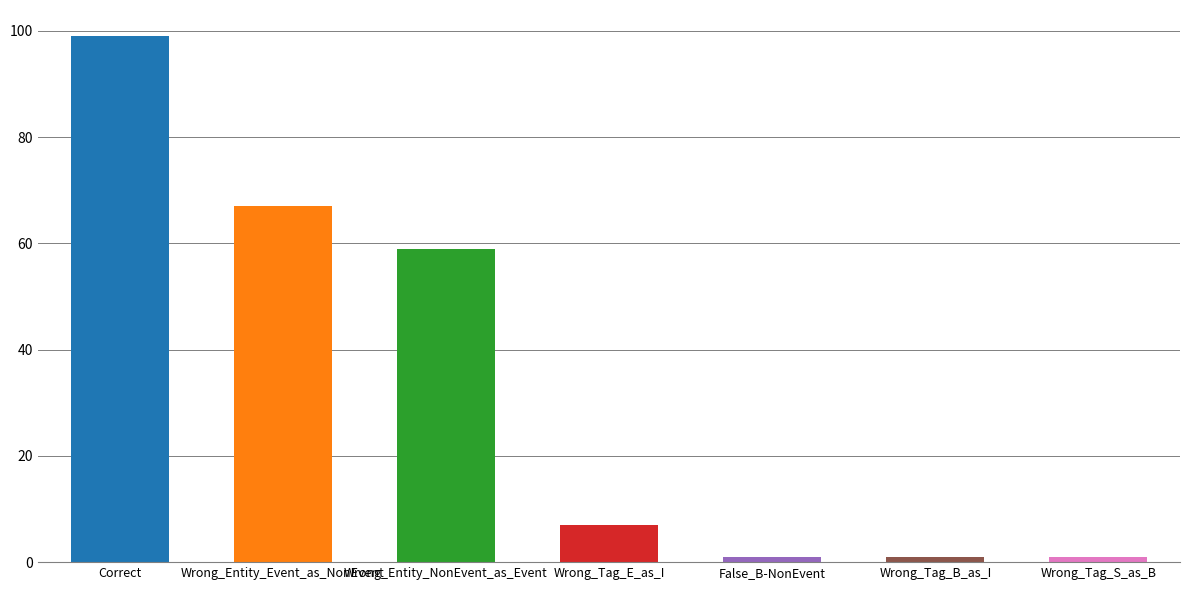

True or false: the data shows 67 at Wrong_Entity_Event_as_NonEvent.

True